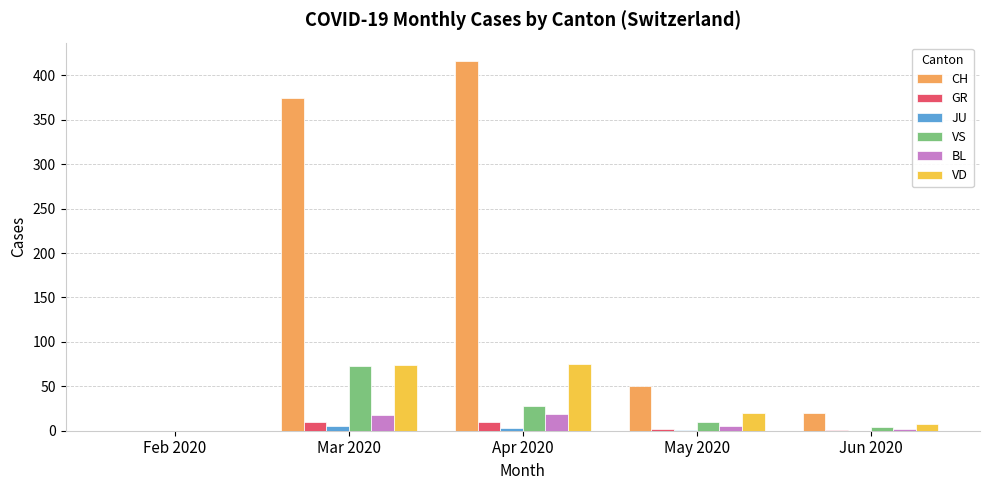

Which series has the largest total across all categories?

CH